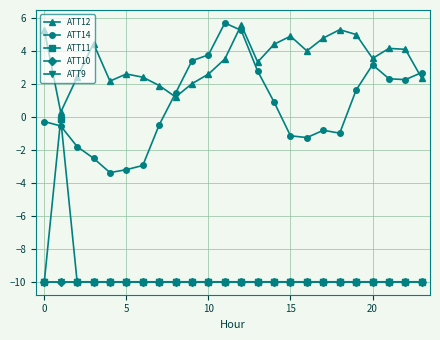

Which category has the highest value across all series?

11